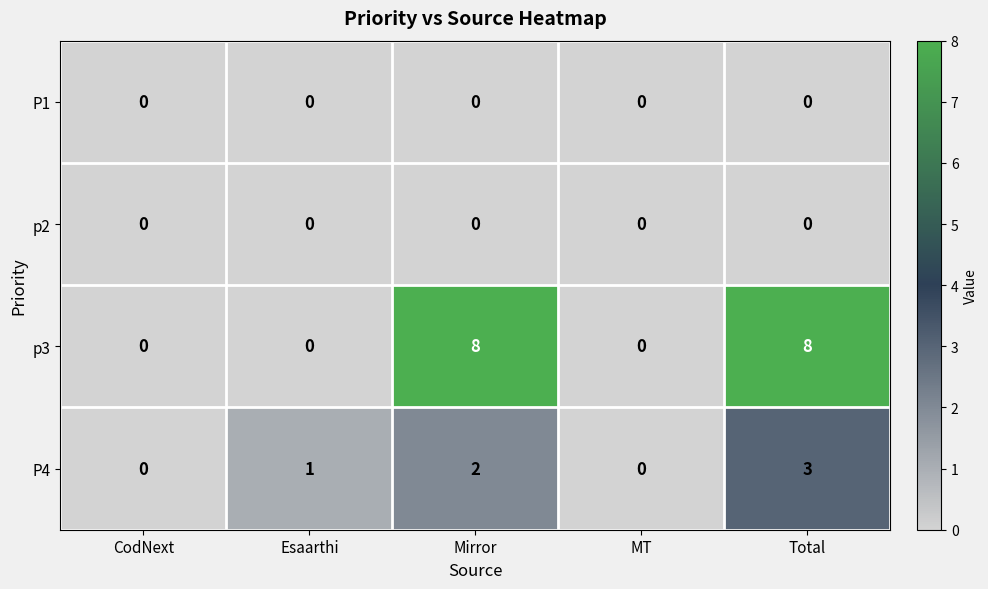

How many data points does each series have?

5